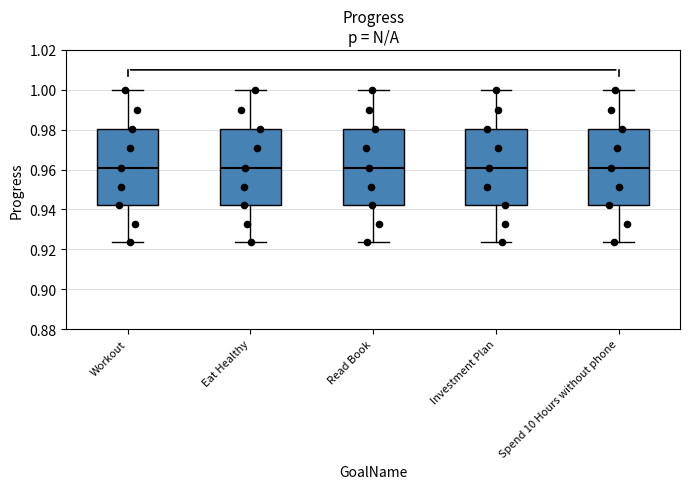

Reading left to right, read every box against the y-axis: the position of its median line, the range the box covers, and the ends of its whiskers. The values are not printed on the chart, so give them approximately, as read against the axis.

Workout: median 0.960, box 0.942 to 0.980, whiskers 0.924 to 1.000
Eat Healthy: median 0.960, box 0.942 to 0.980, whiskers 0.924 to 1.000
Read Book: median 0.960, box 0.942 to 0.980, whiskers 0.924 to 1.000
Investment Plan: median 0.960, box 0.942 to 0.980, whiskers 0.924 to 1.000
Spend 10 Hours without phone: median 0.960, box 0.942 to 0.980, whiskers 0.924 to 1.000